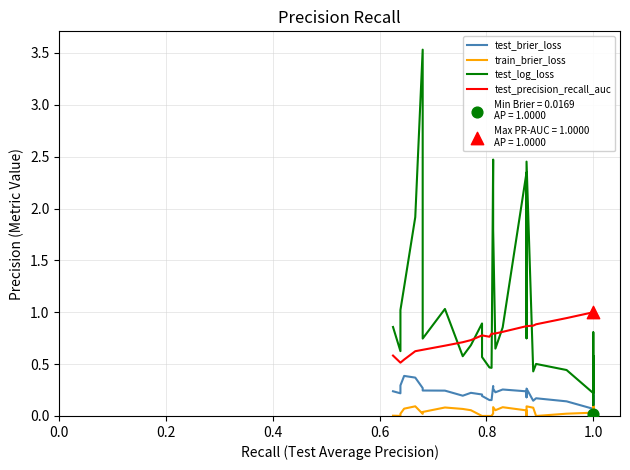

What are all the series names shown in the legend?

test_brier_loss, train_brier_loss, test_log_loss, test_precision_recall_auc